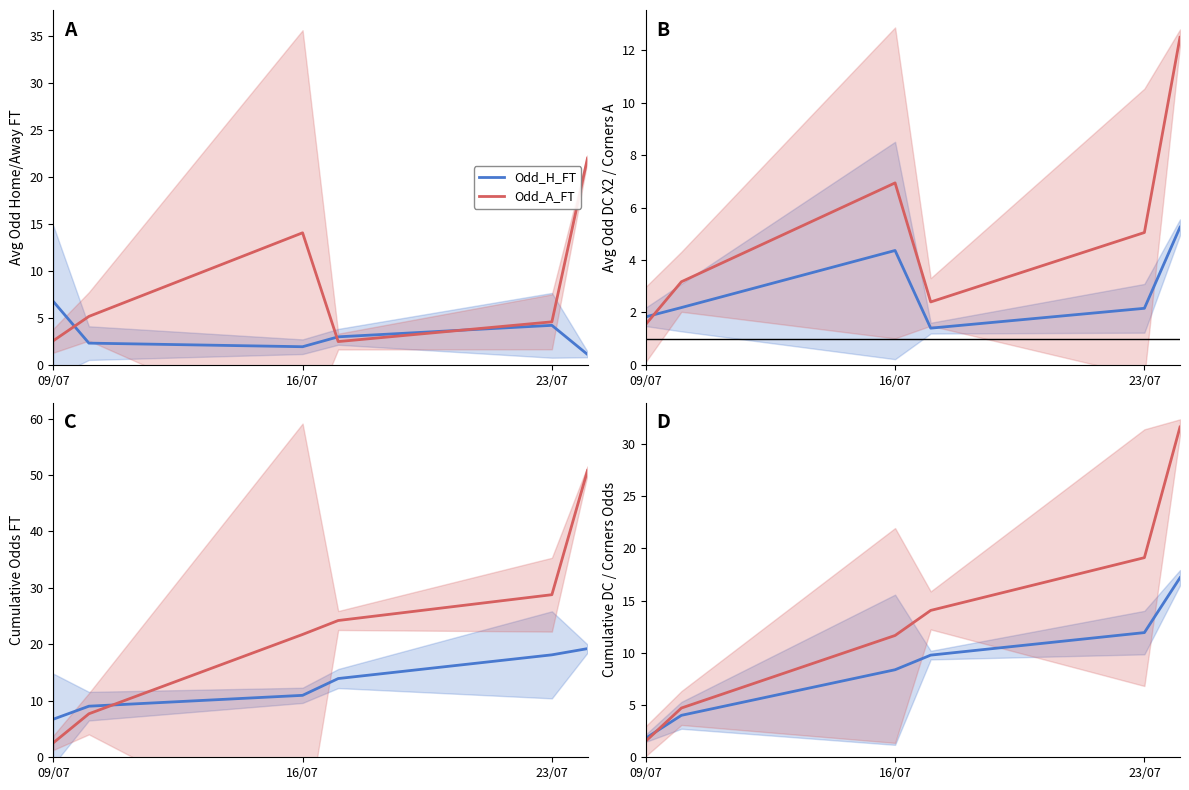

Which series changed the most between Odd_H_FT and 17?

Odd_H_FT